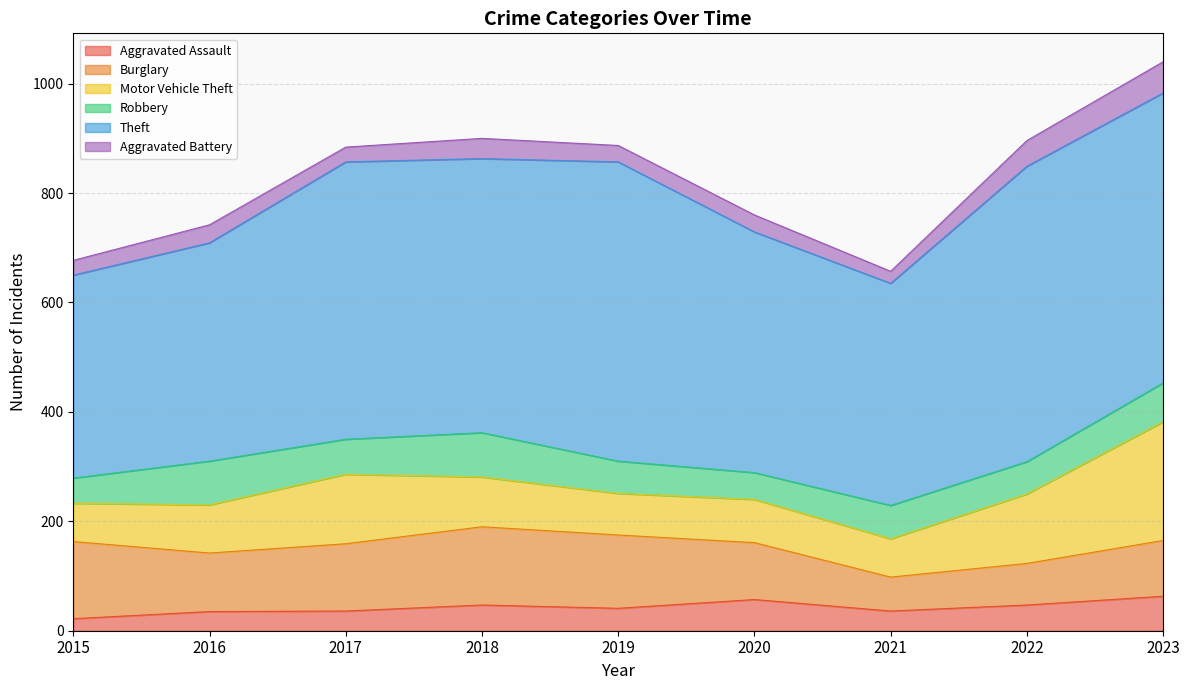

Which category has the highest value in the Aggravated Battery series?

2023